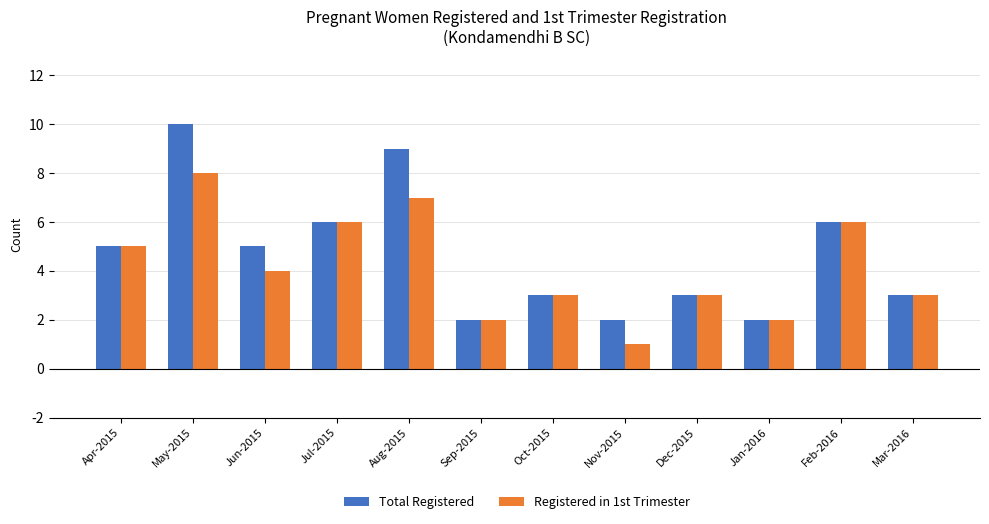

Does the chart contain stacked bars?

No